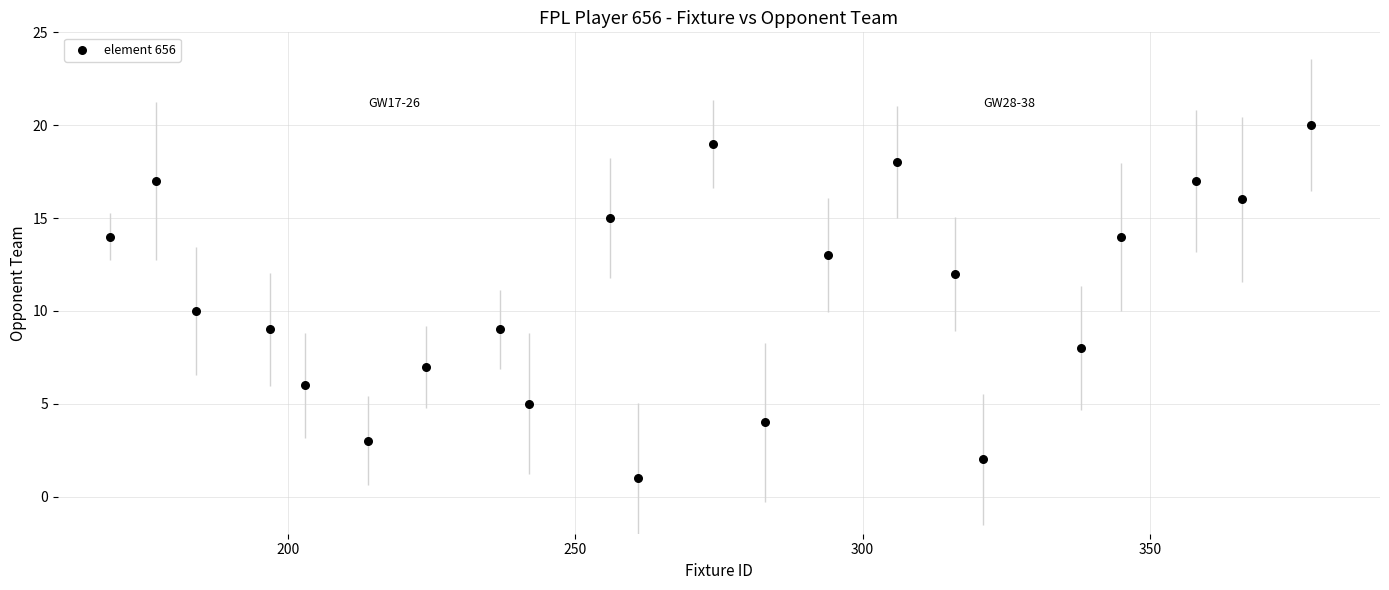

What is the range of Y values (max minus min)?

19